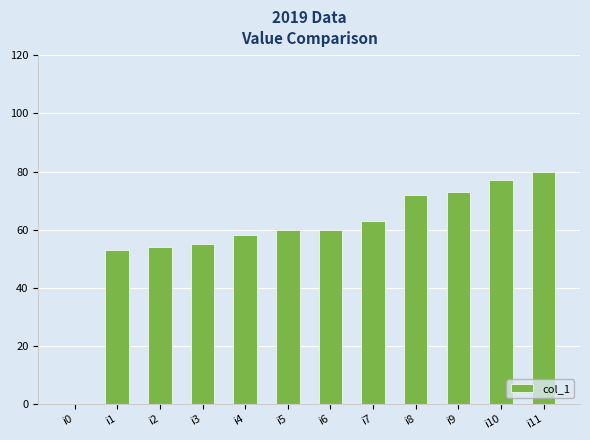

What is the sum of all values?

705